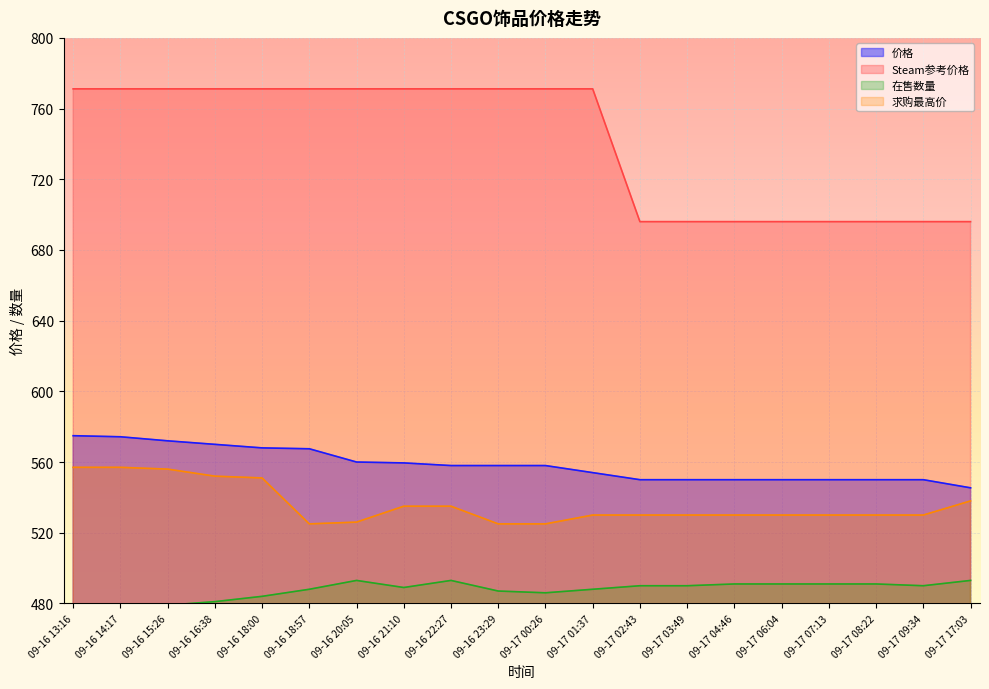

The 价格 series shows 331.4 at 09-17 03:49. True or false?

False